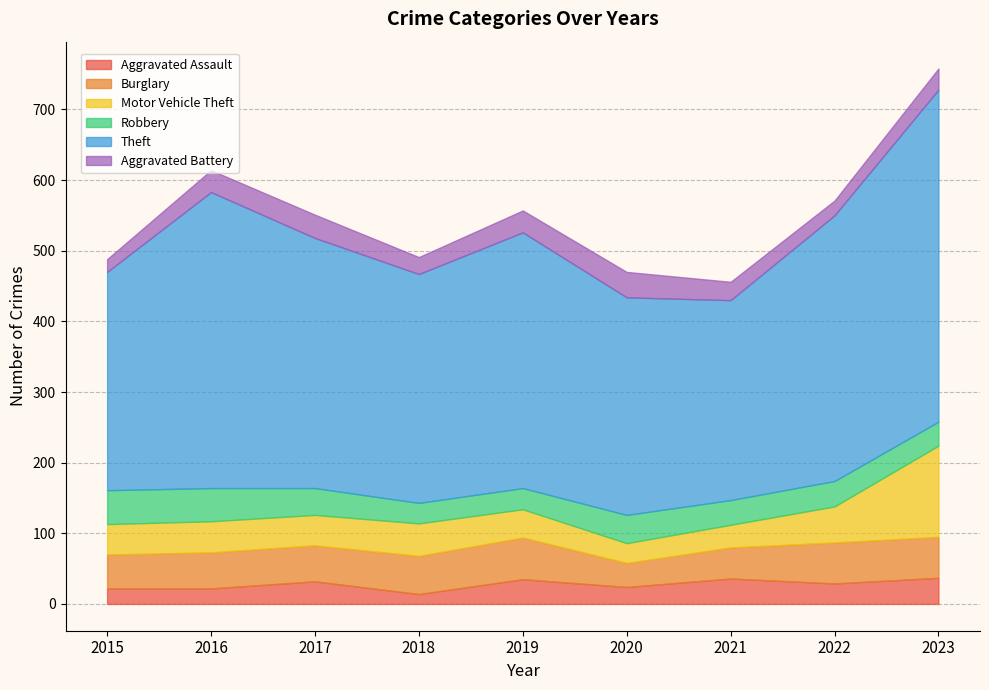

In Theft, how many points are lower than both neighbors (excluding endpoints)?

2